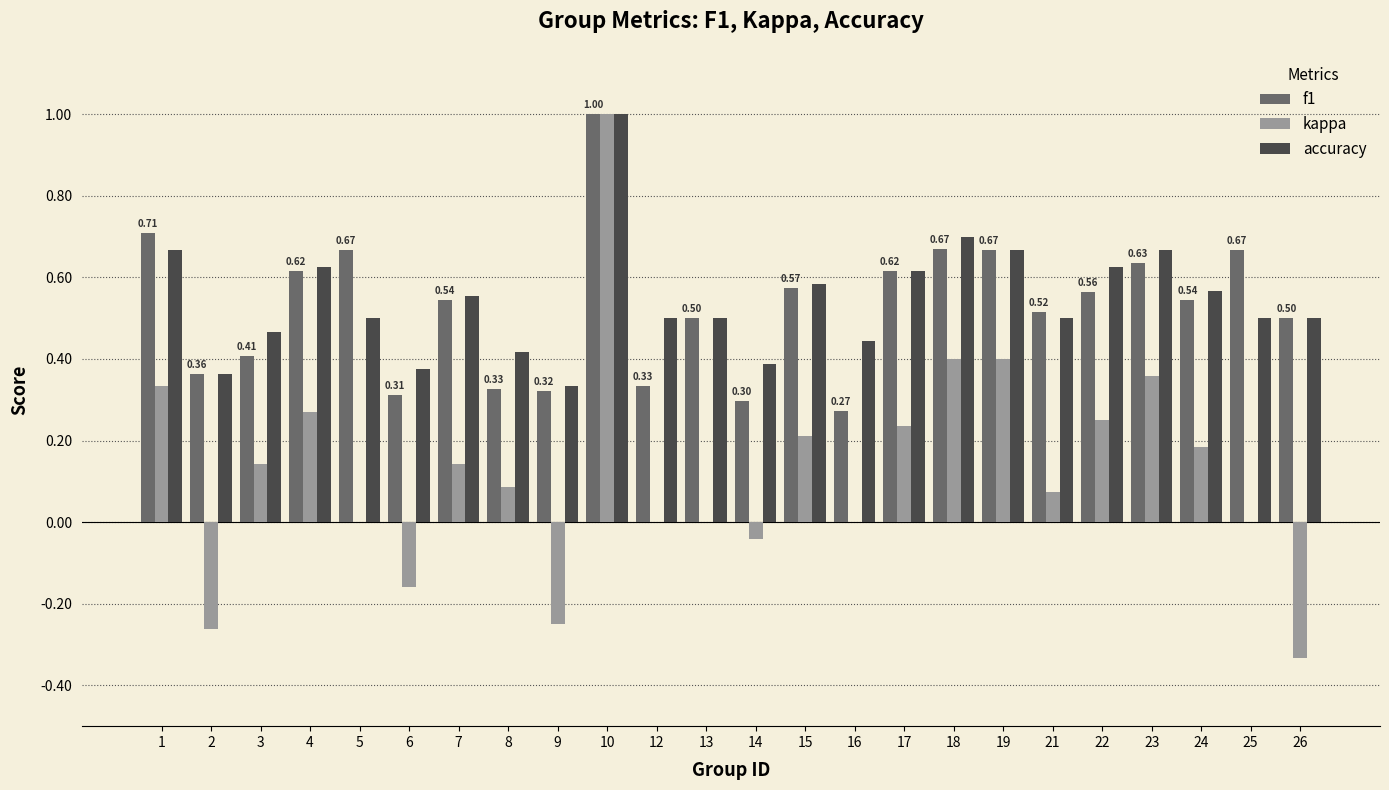

True or false: f1 has a value of 0.6 at 4.

True